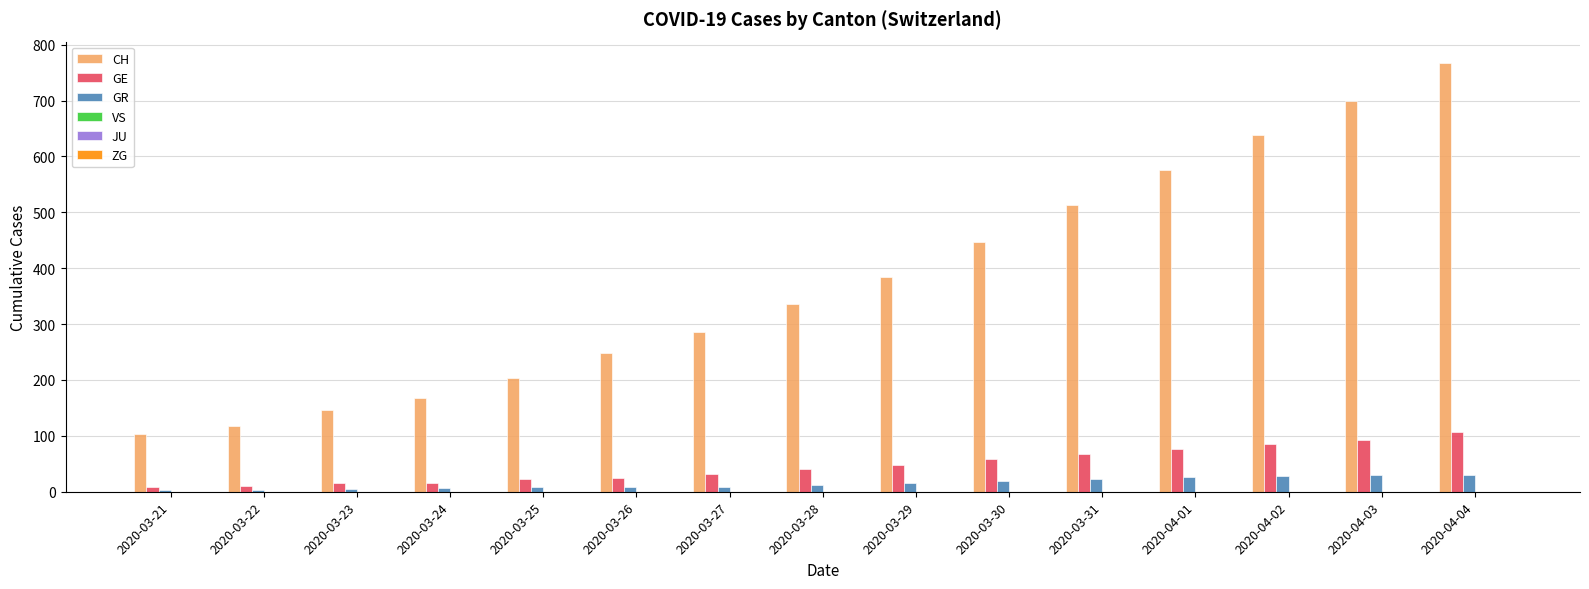

Which series has the widest spread of values?

CH